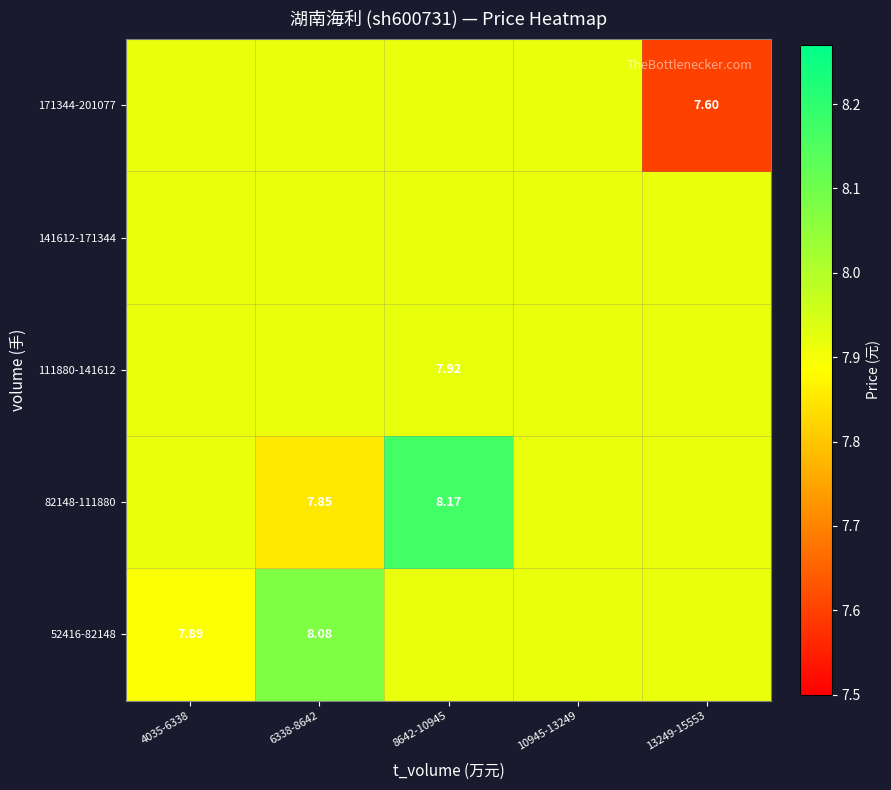

Is the value of 171344-201077 at 13249-15553 greater than the value of 82148-111880 at 8642-10945?

No